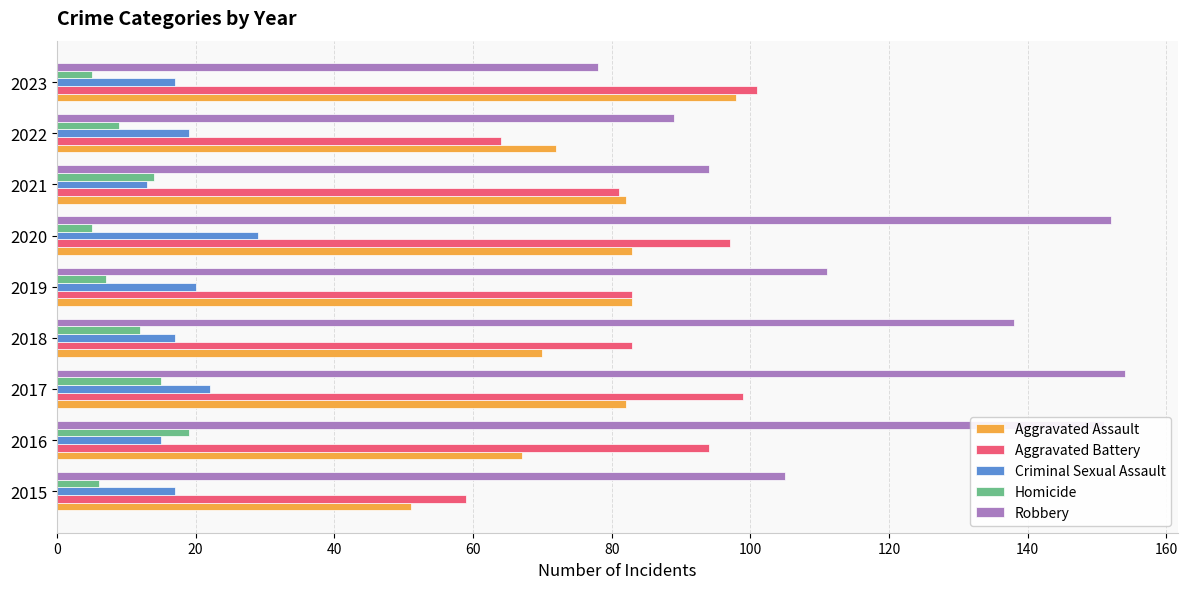

At how many categories does at least one series exceed 121?

4